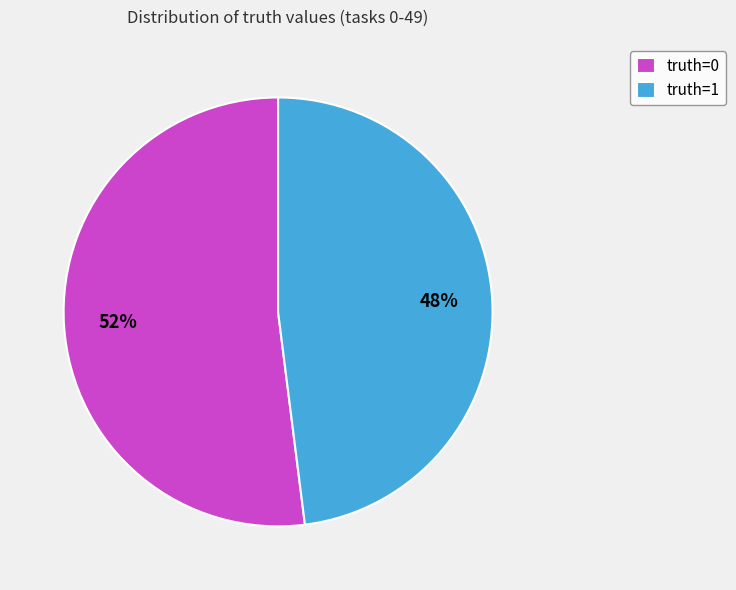

Is it true that truth=0 is 52% of the pie?

True